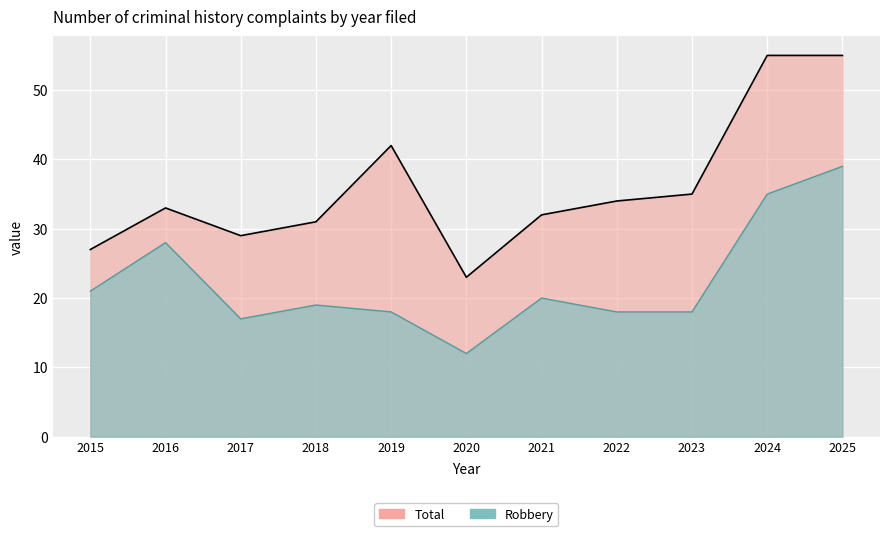

How many data points in Total are less than 33?

5